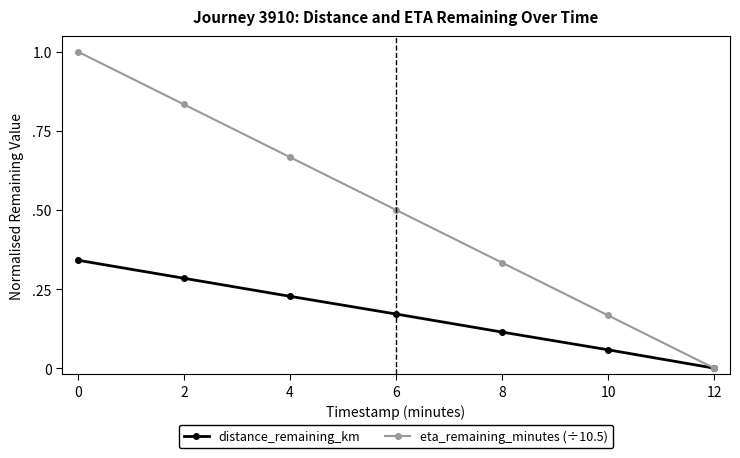

Is this an area chart (filled region under the line)?

No